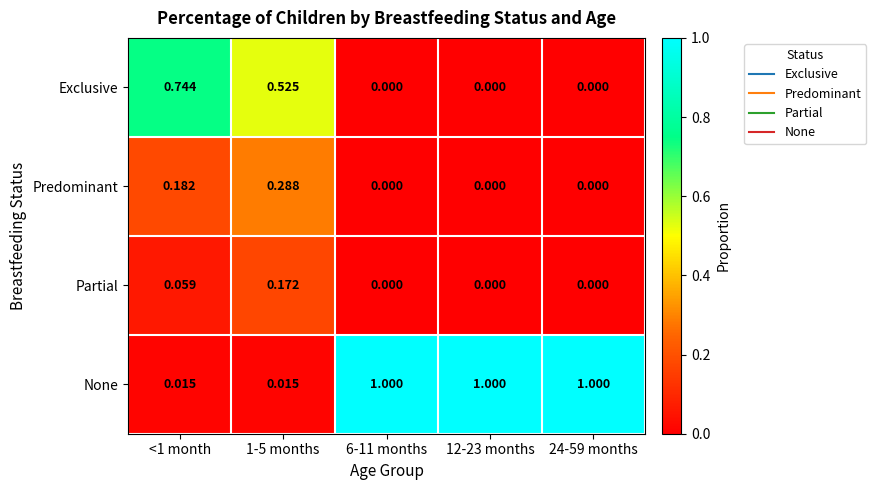

Rank the series at 1-5 months from lowest to highest value.

None, Partial, Predominant, Exclusive